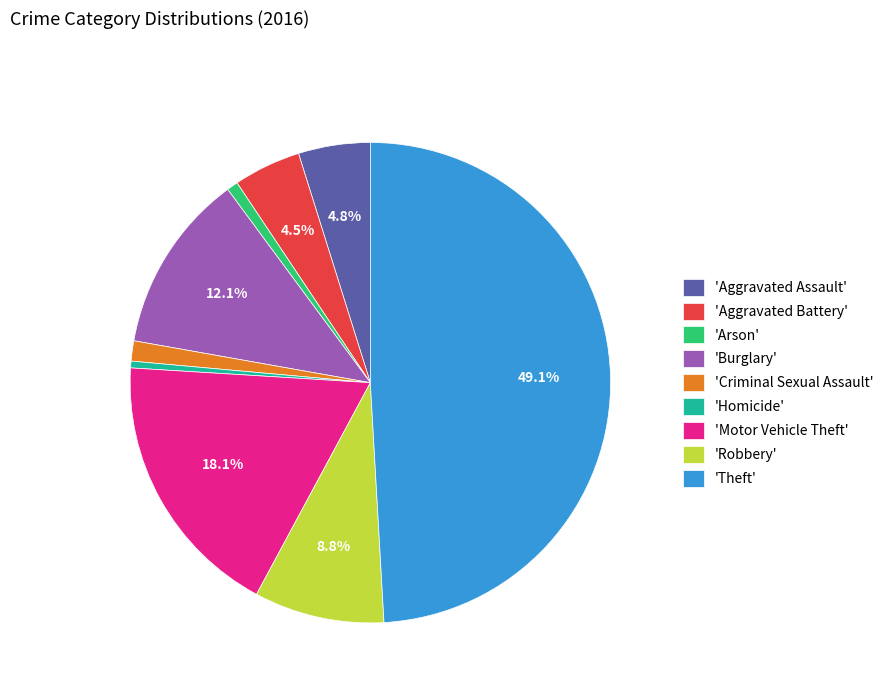

Is the sum of 'Robbery' and 'Theft' greater than half?

Yes